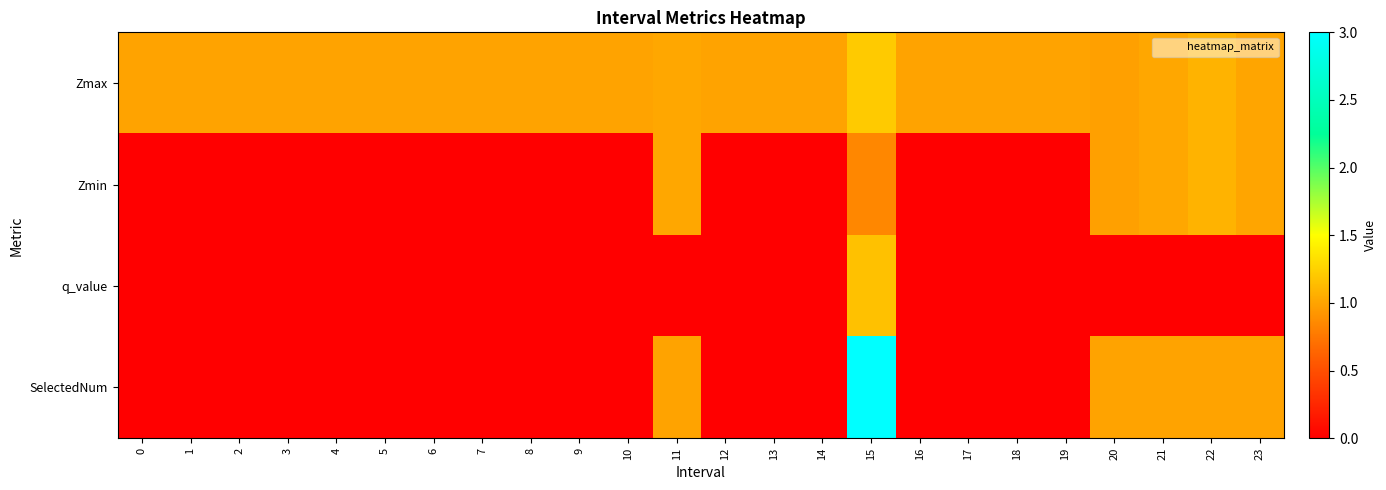

What is the total value across all series at 5?

1.0